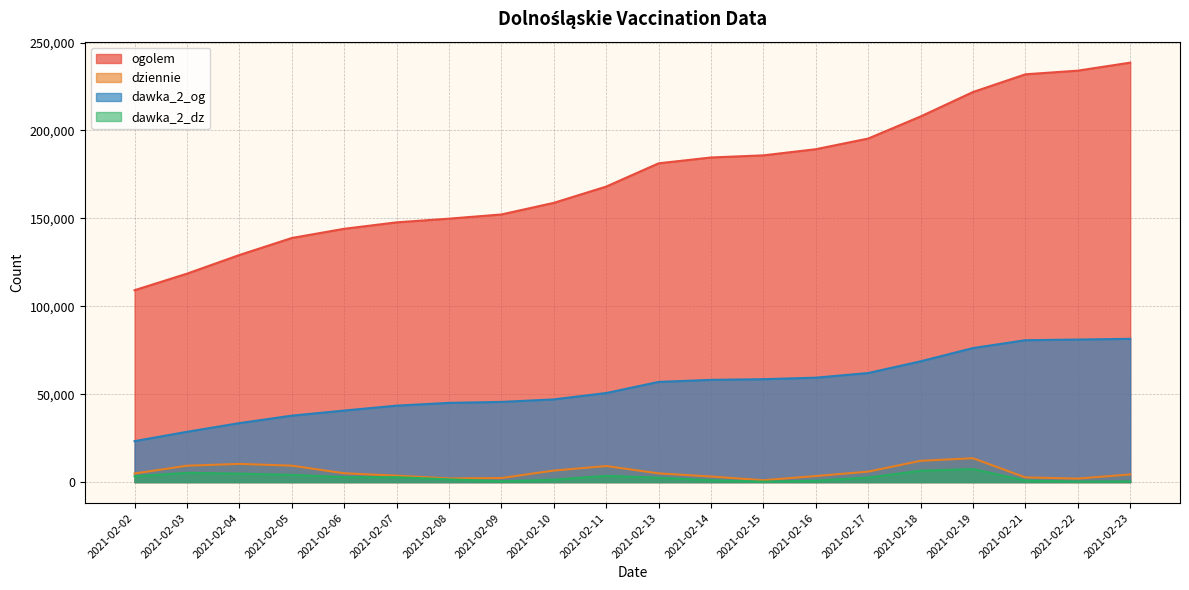

The dziennie series shows 4367 at 2021-02-23. True or false?

True